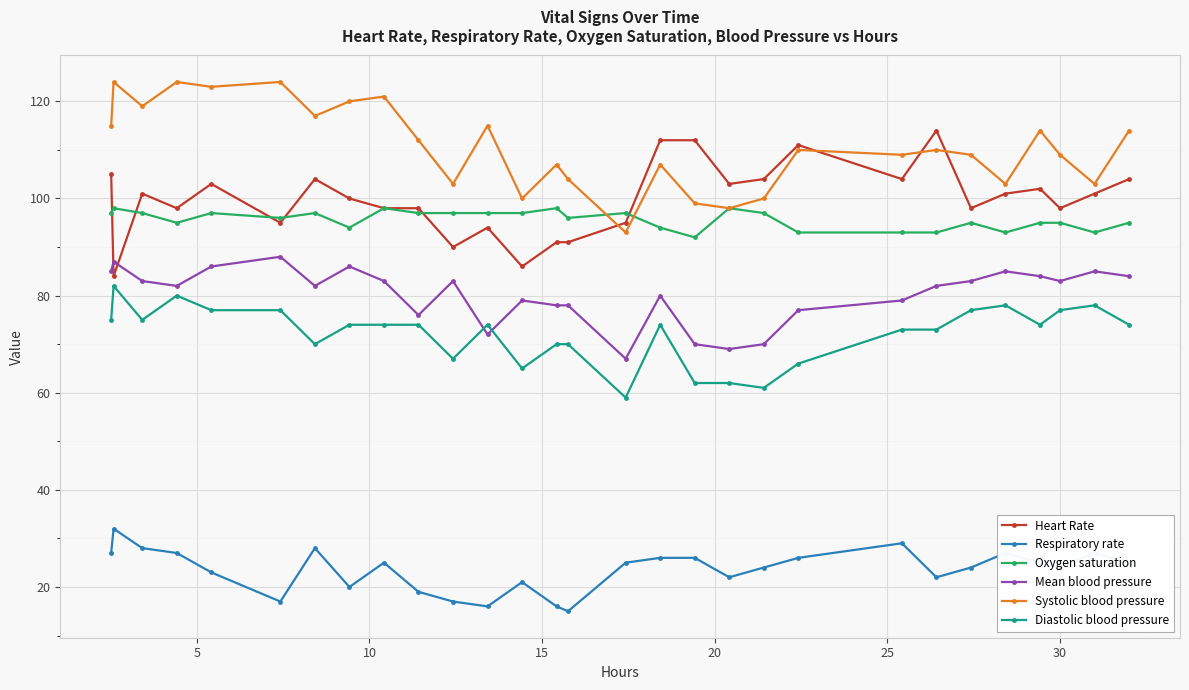

True or false: Respiratory rate has more than 0 interior local peaks.

True